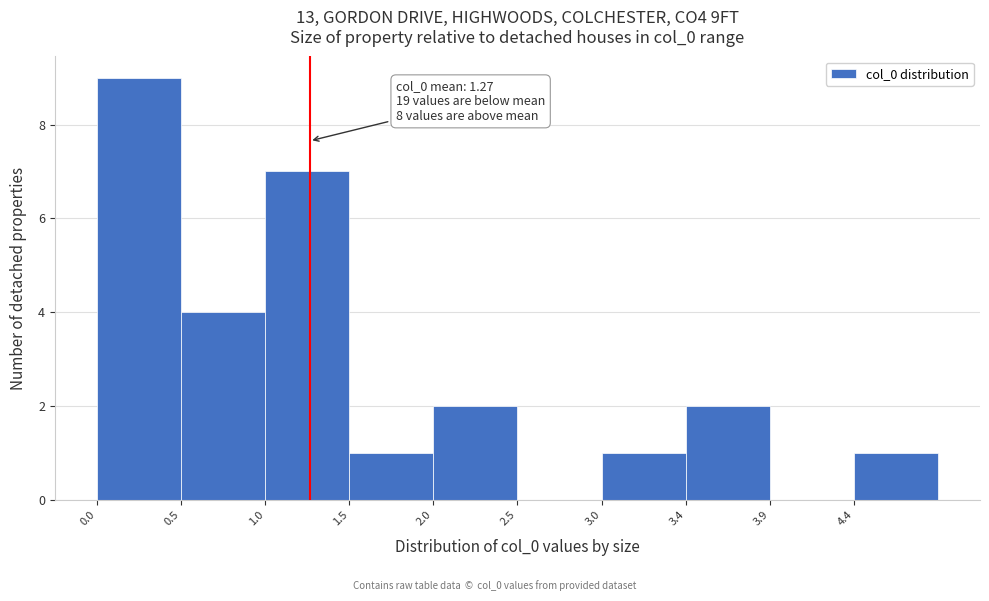

Over which range of the x-axis is the bar tallest?

0.05 to 0.50